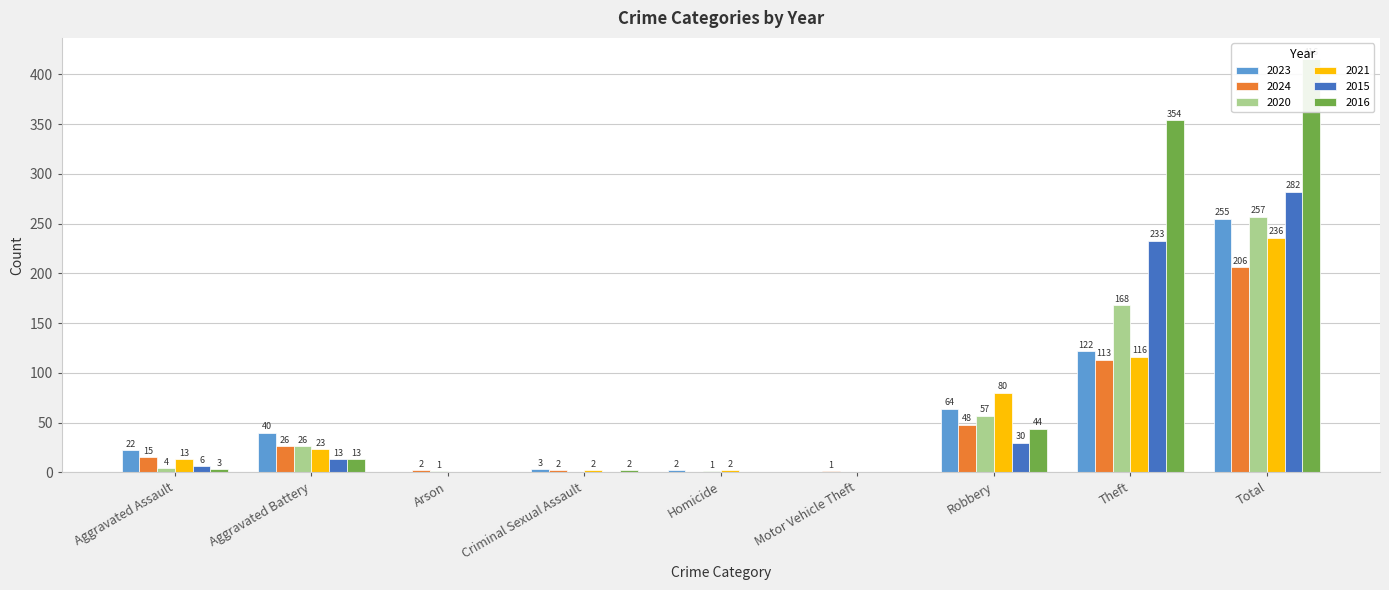

The value of 2020 at Total is 257. True or false?

True